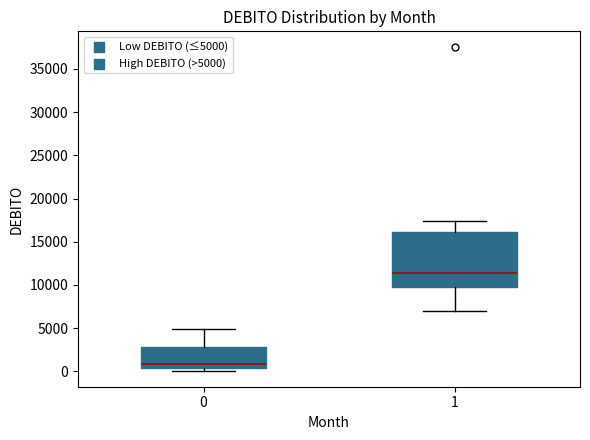

Reading left to right, transcribe this box plot: for each box, give where its median line is, the range the box spans, and where its two whiskers end, as read against the y-axis. The values are not printed on the chart, so give them approximately, as read against the axis.

0: median 1000, box 500 to 3000, whiskers 0 to 5000
1: median 11500, box 9500 to 16000, whiskers 7000 to 17500